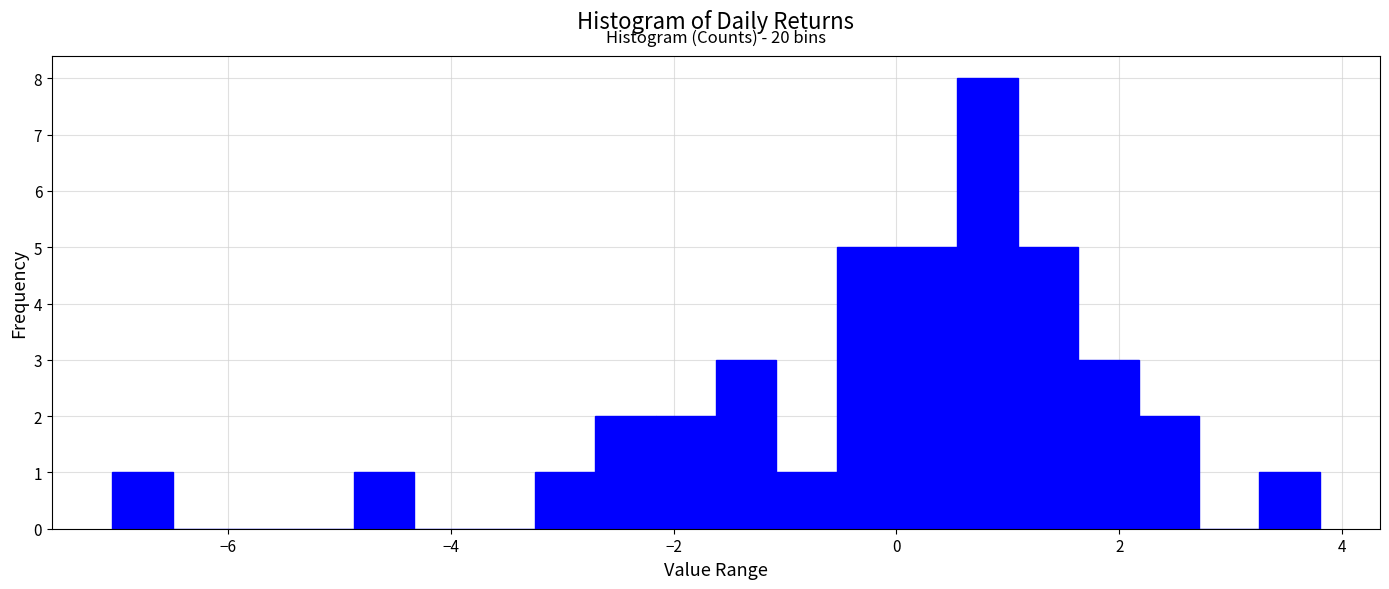

Read against the x-axis, roughly where is the centre of the tallest bar?

0.8